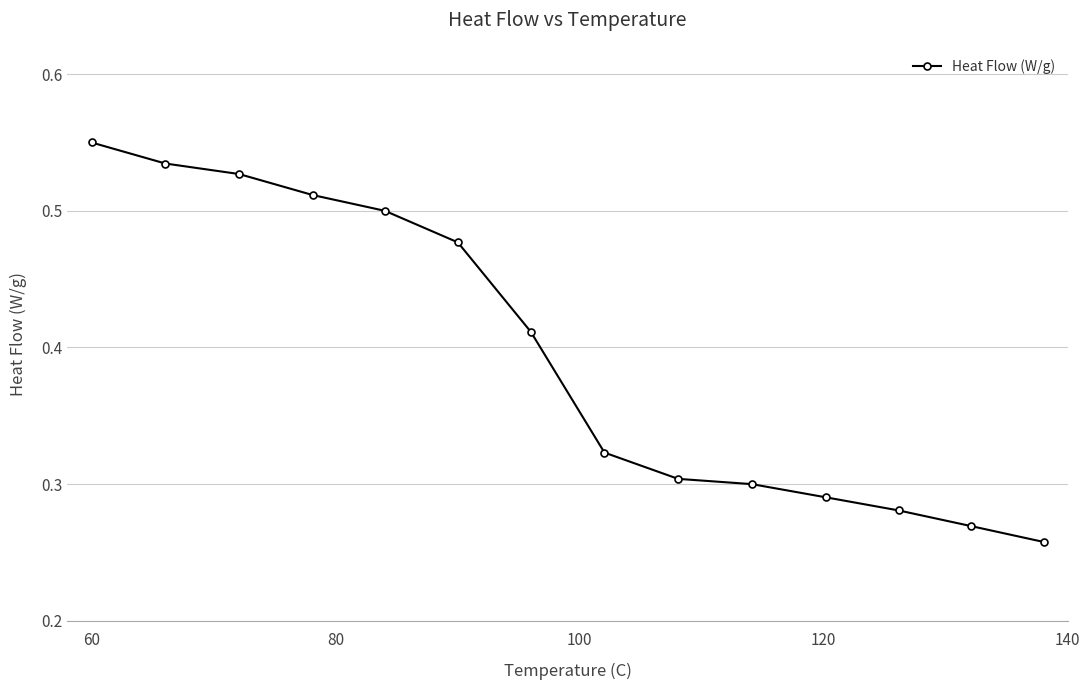

What is the sum of all values?

5.5